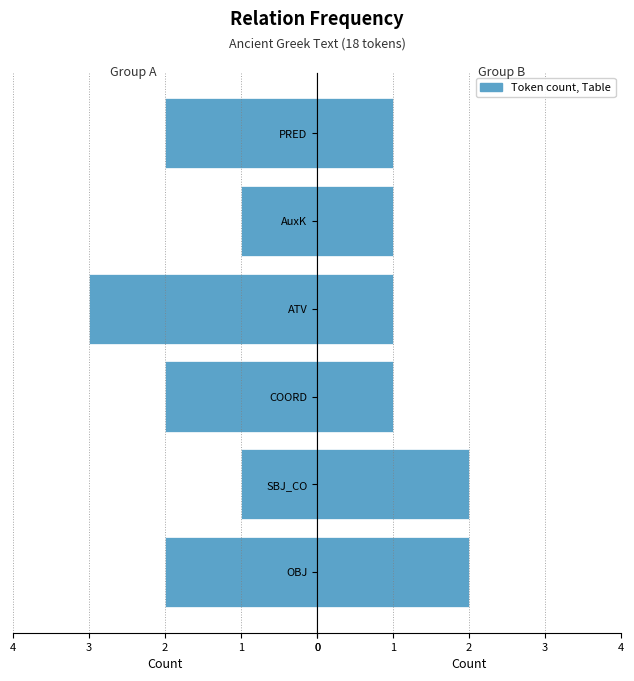

Which series changed the most between 1 and 4?

Right Group